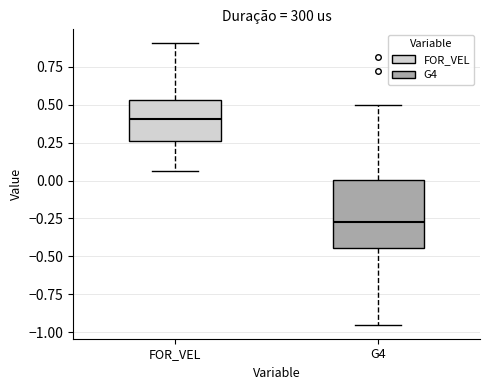

Which box's median line is the lowest?

G4